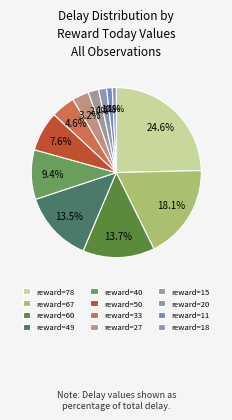

How many segments does this pie chart have?

12